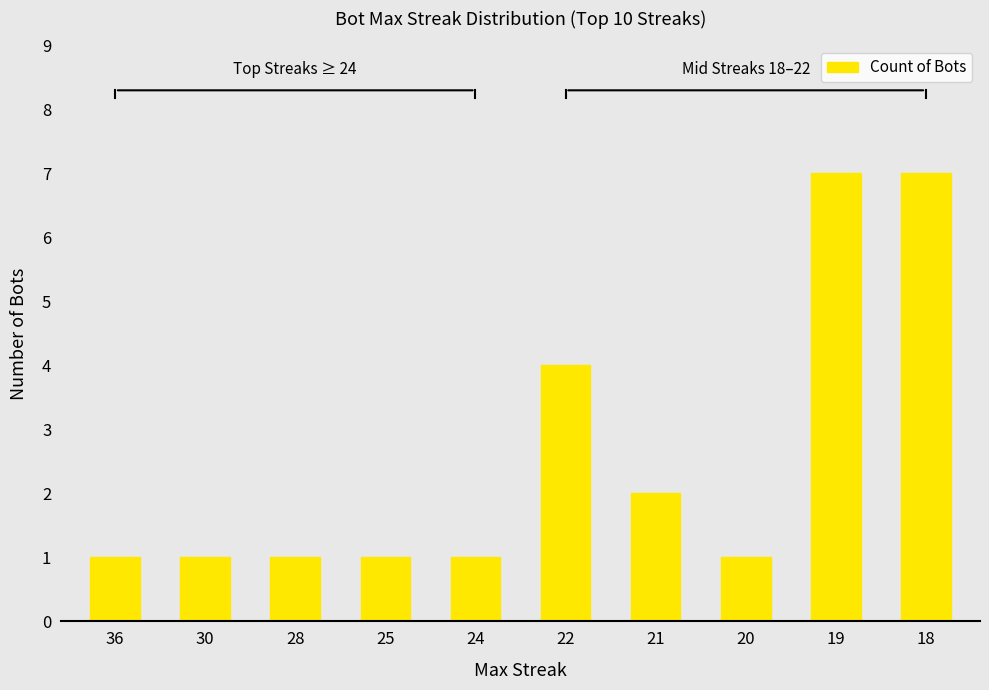

Reading right to left, what are all the values shown in this chart?

7	7	1	2	4	1	1	1	1	1